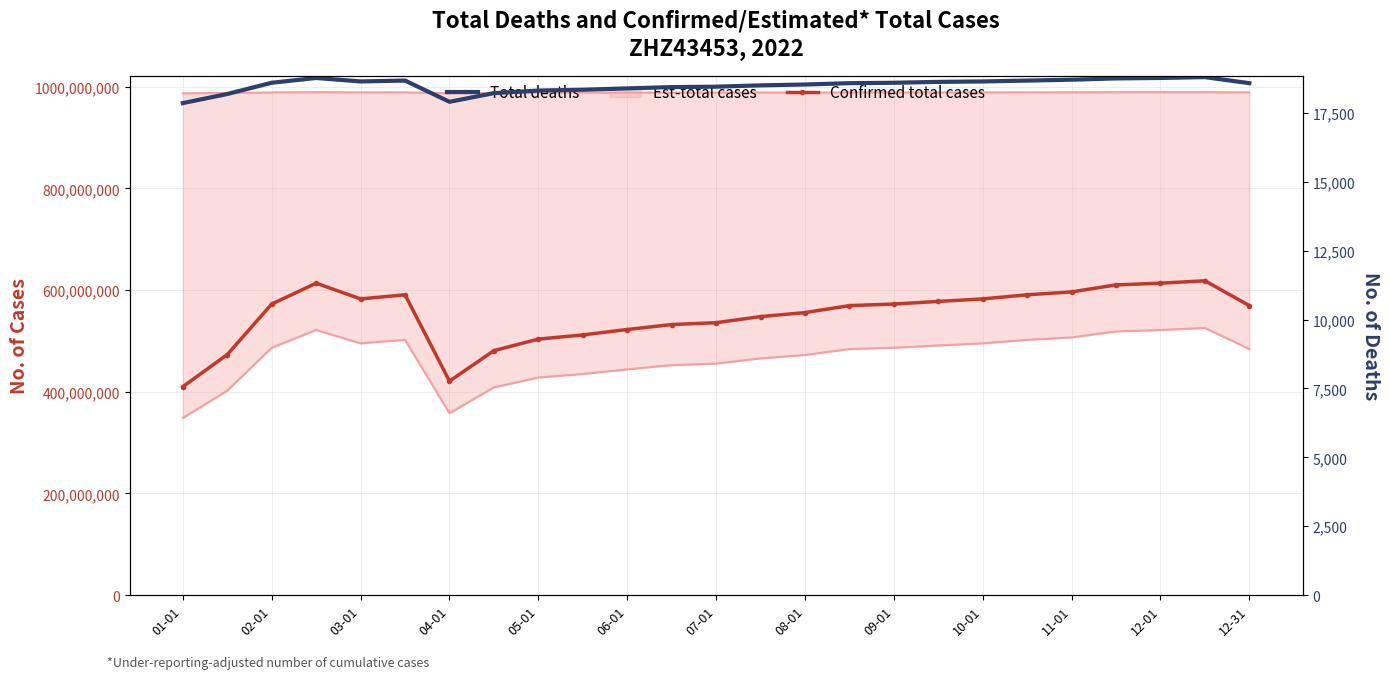

Count the number of categories in the chart.

25